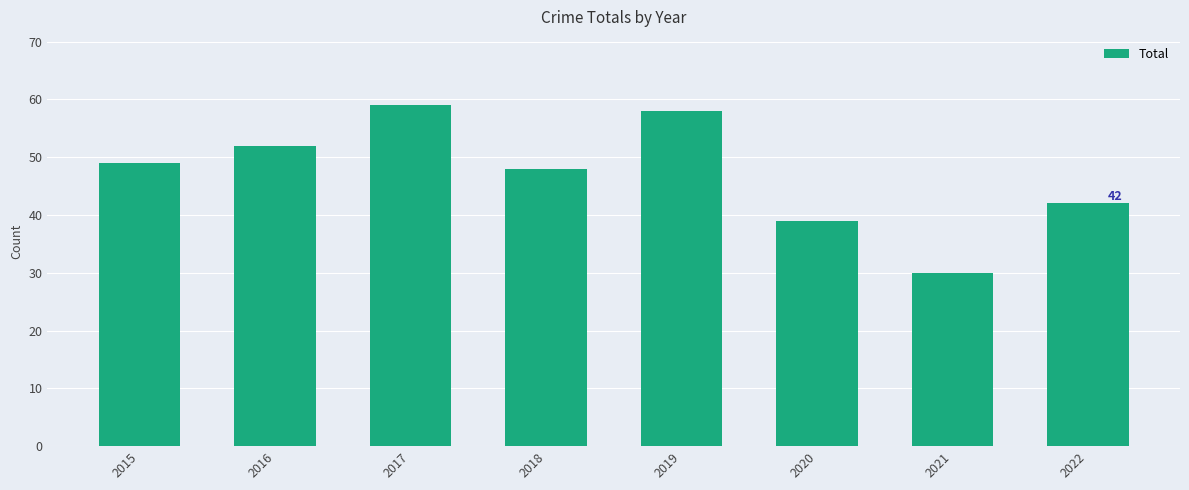

The value at 2015 is 18. True or false?

False